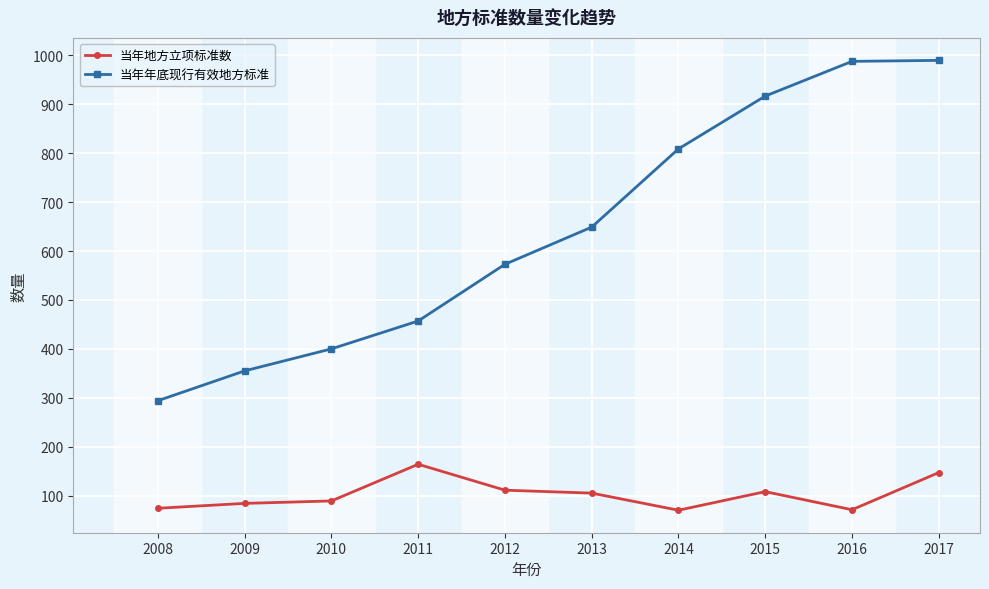

What is the highest value of the 当年年底现行有效地方标准 series?

990